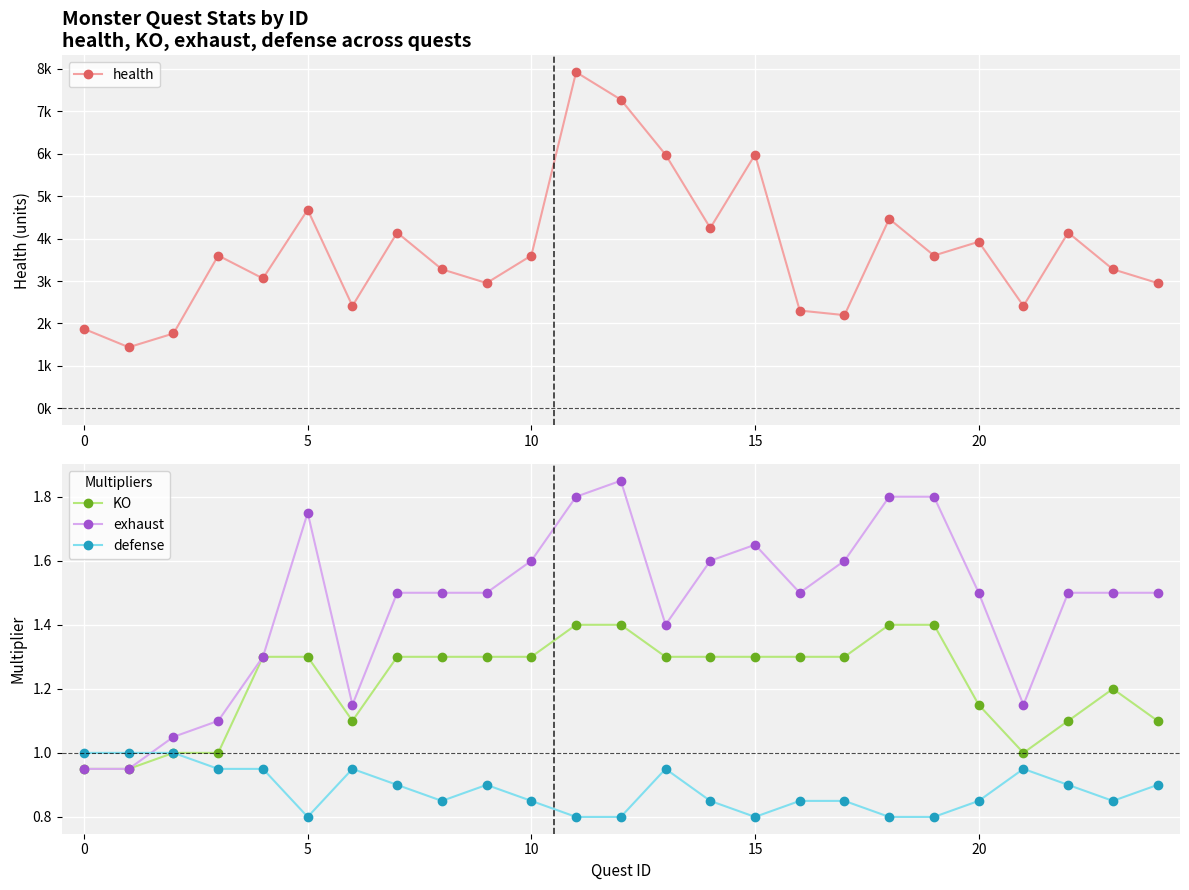

True or false: health and exhaust cross at least once.

False